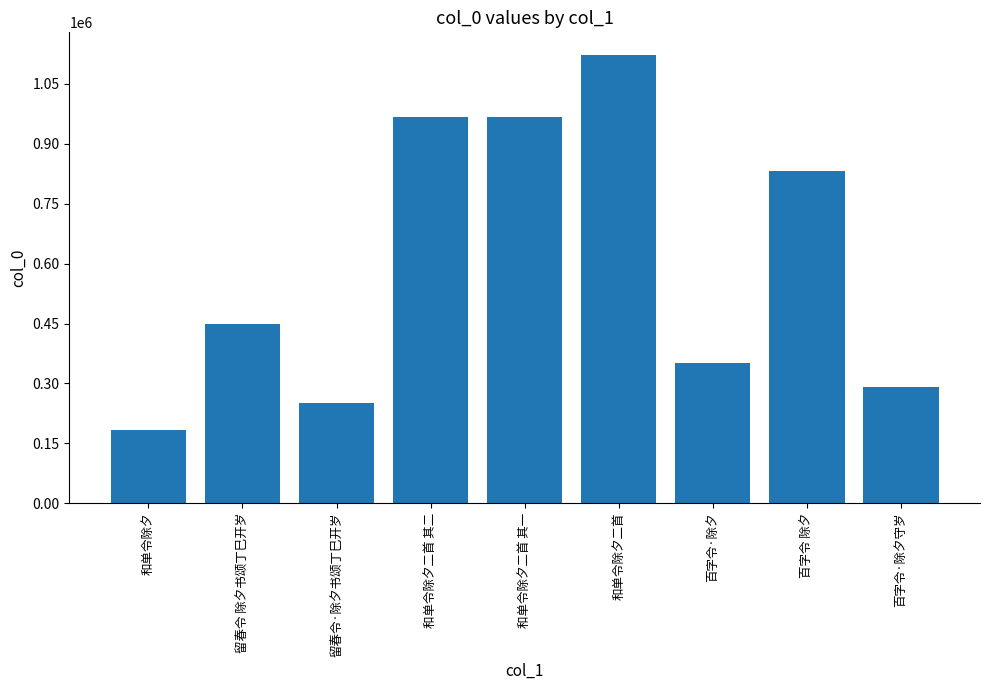

What is the sum of all values?

5410717